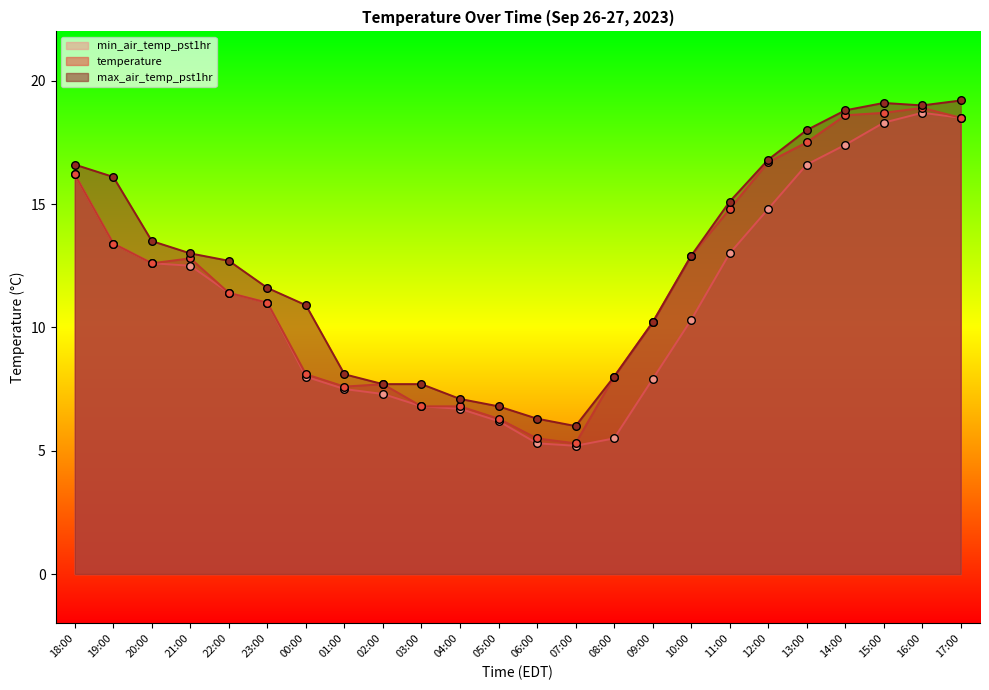

Which series has the largest total across all categories?

max_air_temp_pst1hr